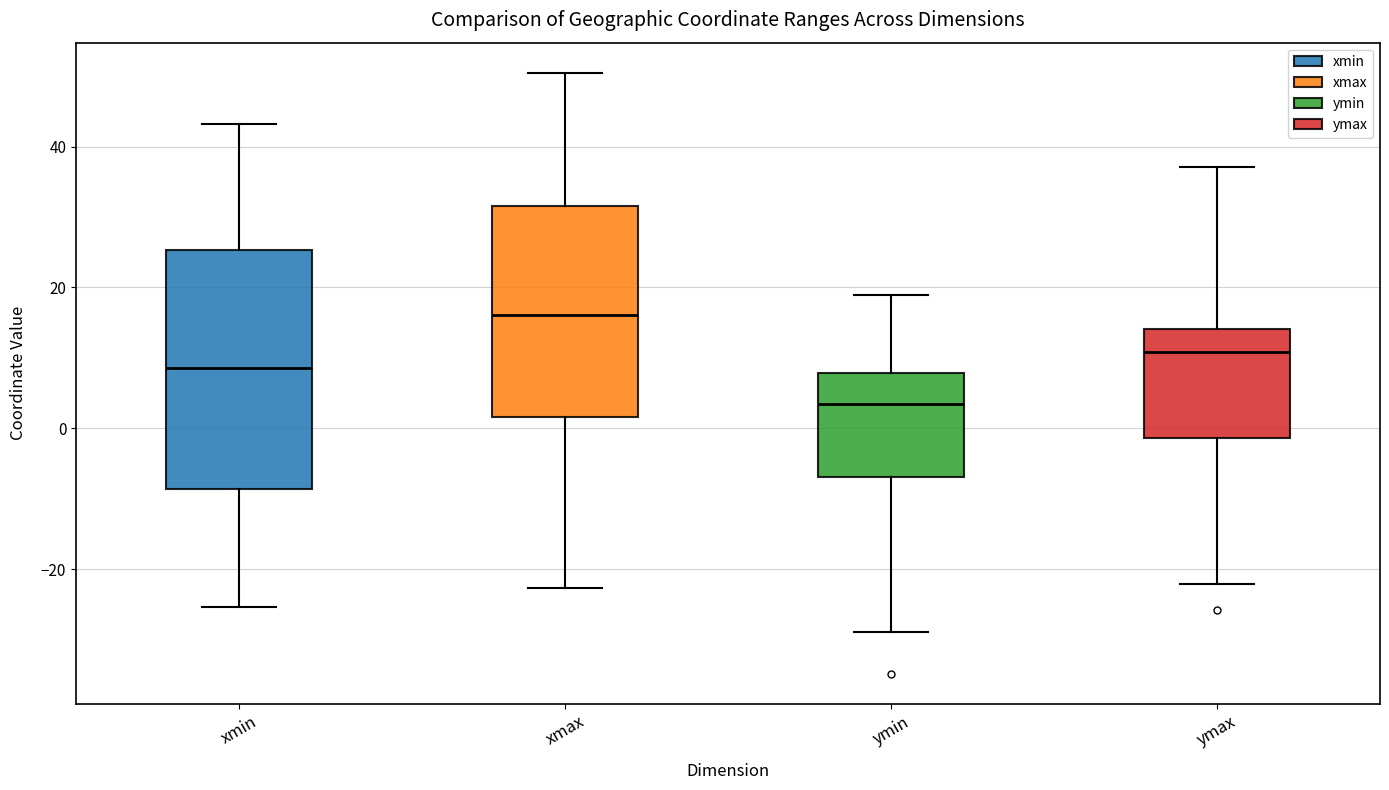

Reading left to right, transcribe this box plot: for each box, give where its median line is, the range the box spans, and where its two whiskers end, as read against the y-axis. The values are not printed on the chart, so give them approximately, as read against the axis.

xmin: median 8, box -8 to 26, whiskers -26 to 44
xmax: median 16, box 2 to 32, whiskers -22 to 50
ymin: median 4, box -6 to 8, whiskers -28 to 18
ymax: median 10, box -2 to 14, whiskers -22 to 38